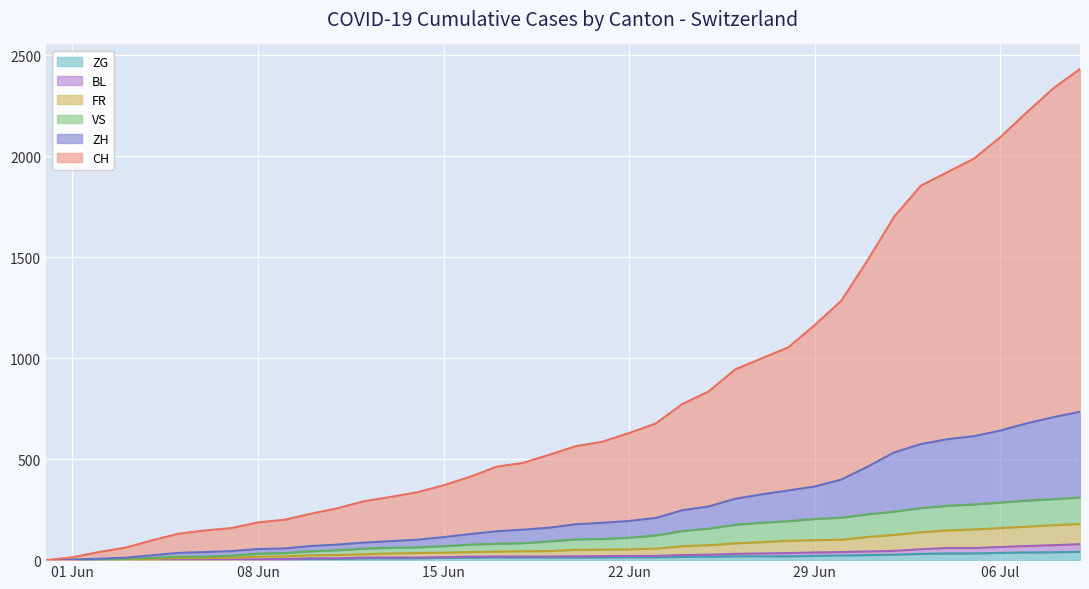

Reading left to right, extract all data points from this chart.

CH: 0	12	33	50	74	95	107	114	132	142	160	180	205	219	235	257	284	320	331	362	387	402	436	468	526	570	641	674	709	800	886	1024	1169	1280	1323	1375	1454	1541	1630	1698
ZH: 0	0	2	5	13	19	23	23	23	23	26	28	30	33	38	45	52	62	67	68	75	80	83	87	103	110	129	141	152	161	189	237	294	317	330	338	357	383	406	425
VS: 0	1	2	2	4	7	7	10	15	16	20	24	28	28	28	32	37	39	40	48	52	53	58	65	75	82	92	96	97	105	109	112	115	120	122	124	126	129	129	131
FR: 0	0	2	3	5	7	7	9	13	13	15	16	16	20	22	22	23	24	26	27	32	32	32	36	44	47	52	56	61	61	61	72	79	84	87	92	94	96	99	100
BL: 0	1	1	2	2	3	3	3	3	3	4	4	4	4	4	4	5	5	5	5	6	7	7	7	9	10	12	14	16	17	17	18	19	23	27	27	29	32	35	38
ZG: 0	0	0	0	0	0	0	0	1	3	5	5	9	9	9	11	12	13	13	13	13	13	14	14	16	17	19	19	19	21	23	25	27	31	33	33	36	38	39	41